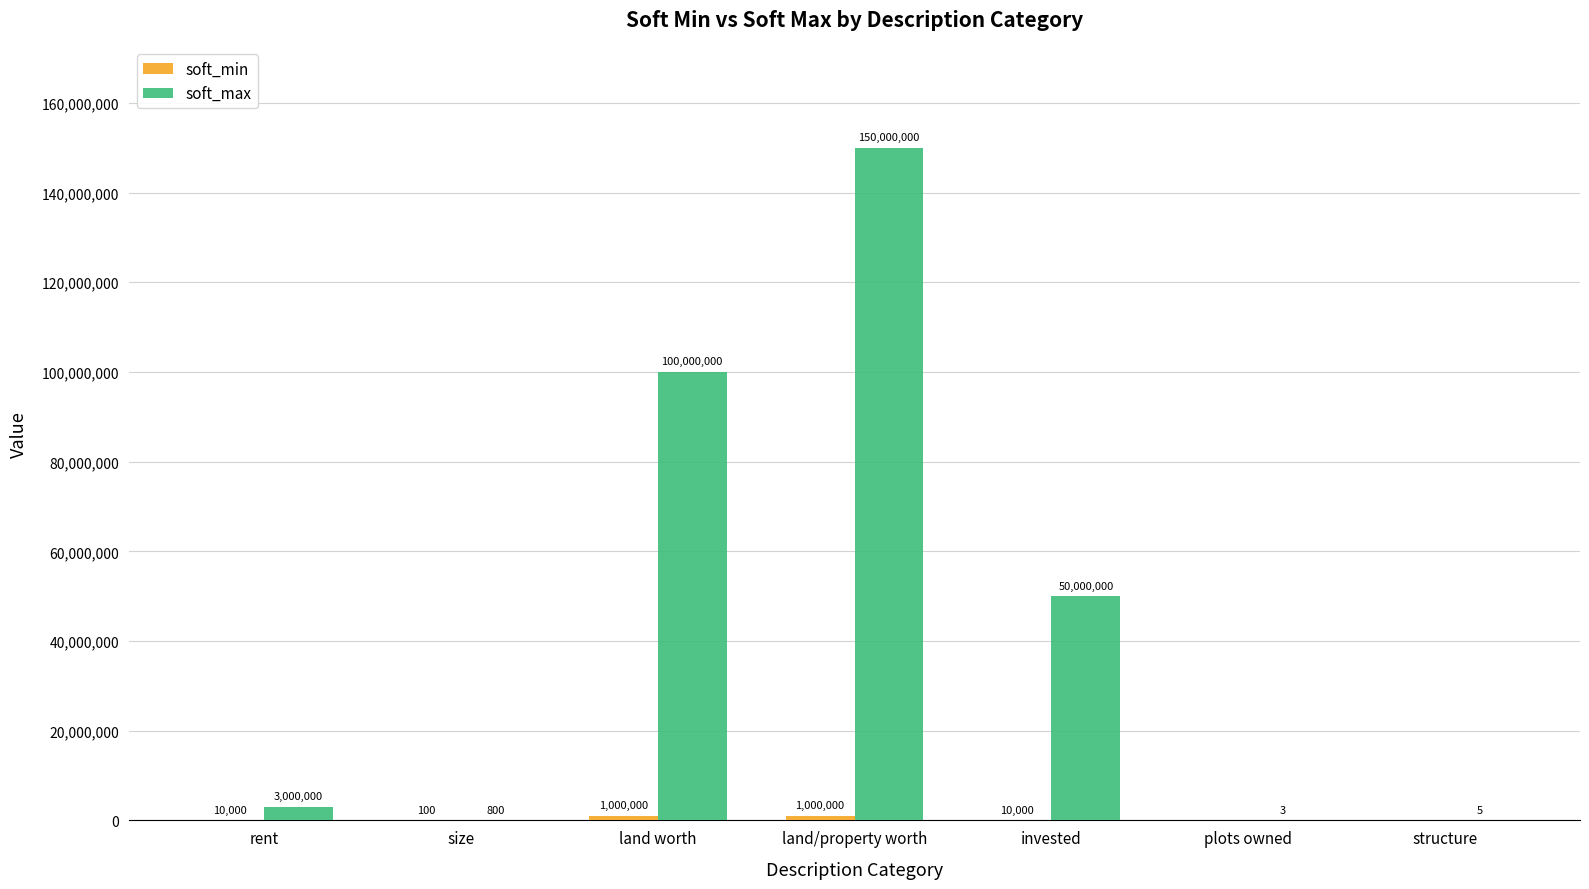

How many groups of bars are there?

7